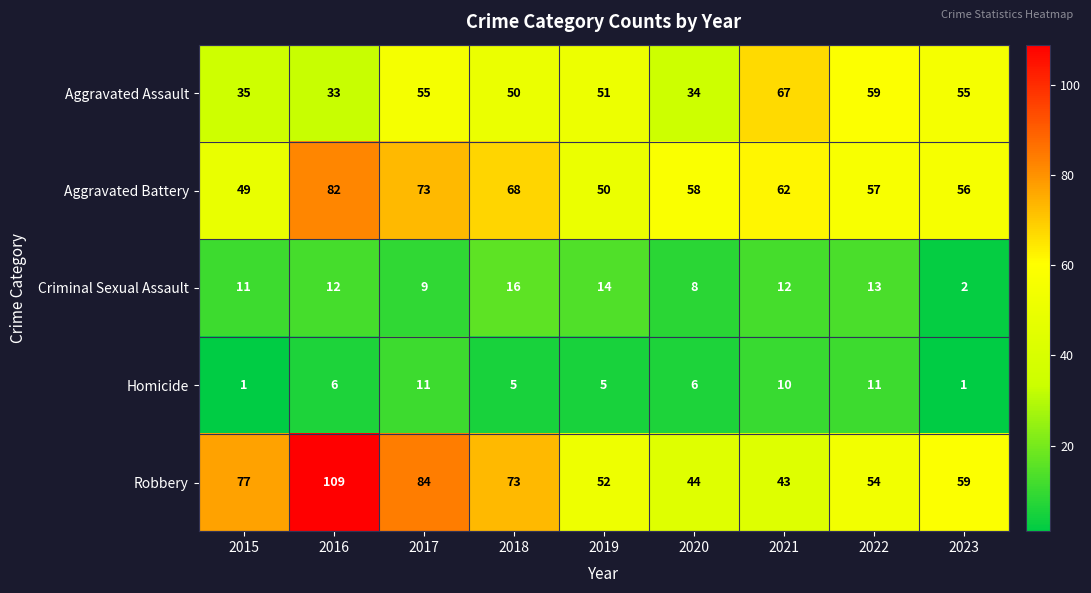

Which series has the largest total across all categories?

Robbery